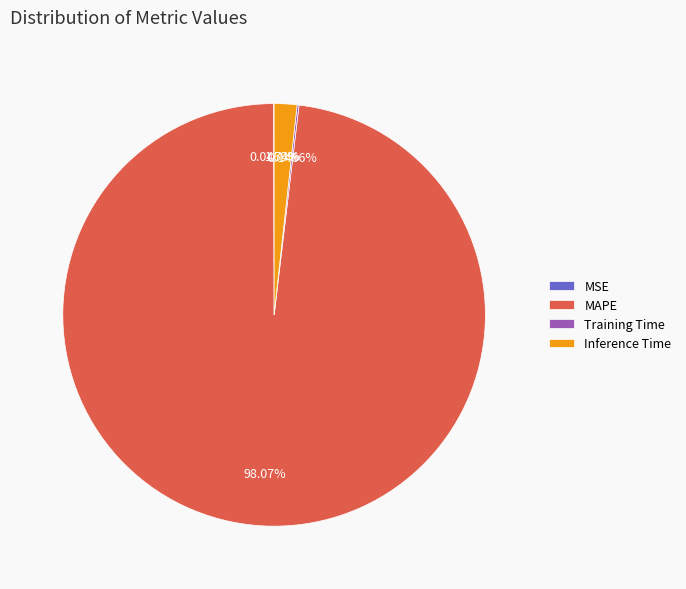

What is the majority slice?

MAPE